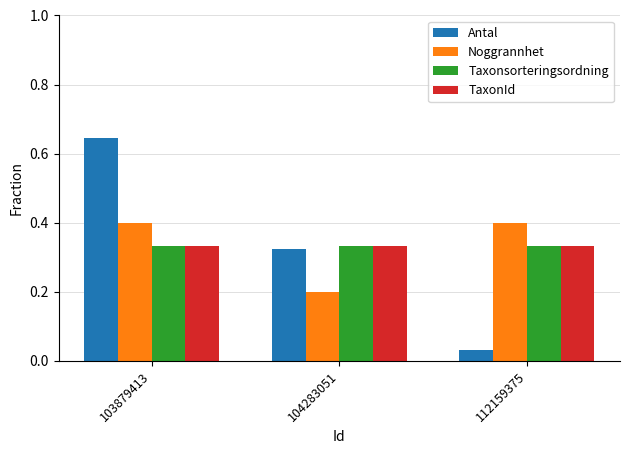

Where is Antal nearest to the value 0?

112159375